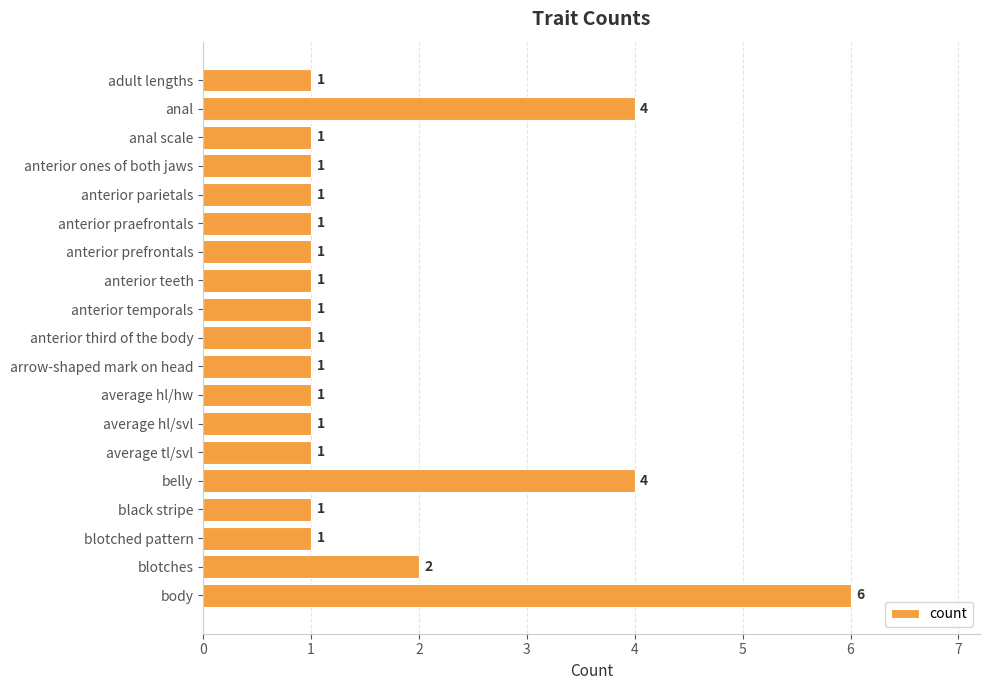

Between average tl/svl and blotches, which is larger?

blotches